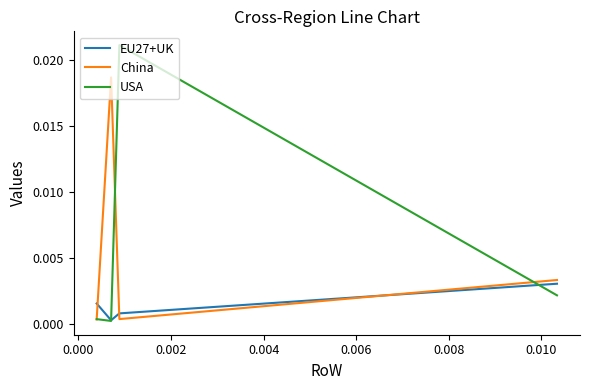

What are all the series names shown in the legend?

EU27+UK, China, USA